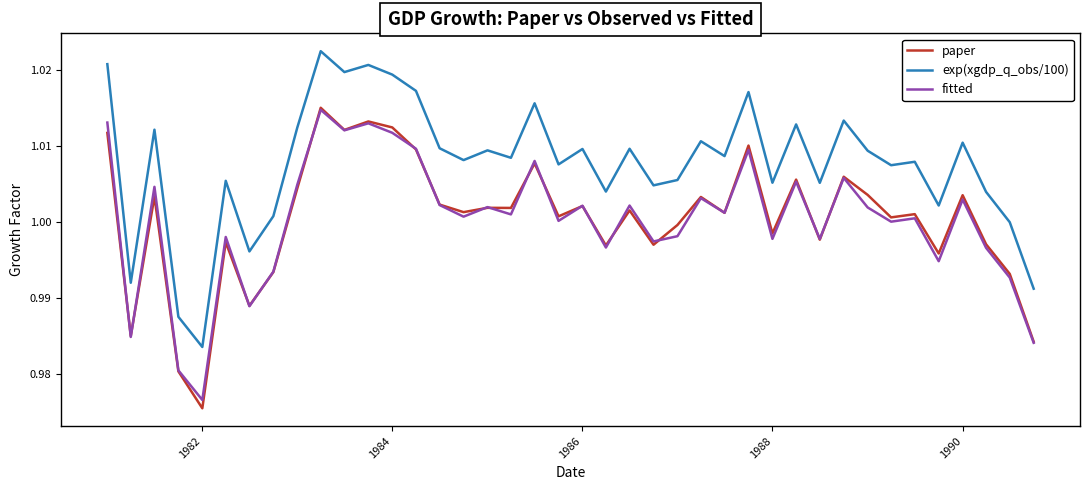

True or false: paper and exp(xgdp_q_obs/100) intersect in this chart.

False